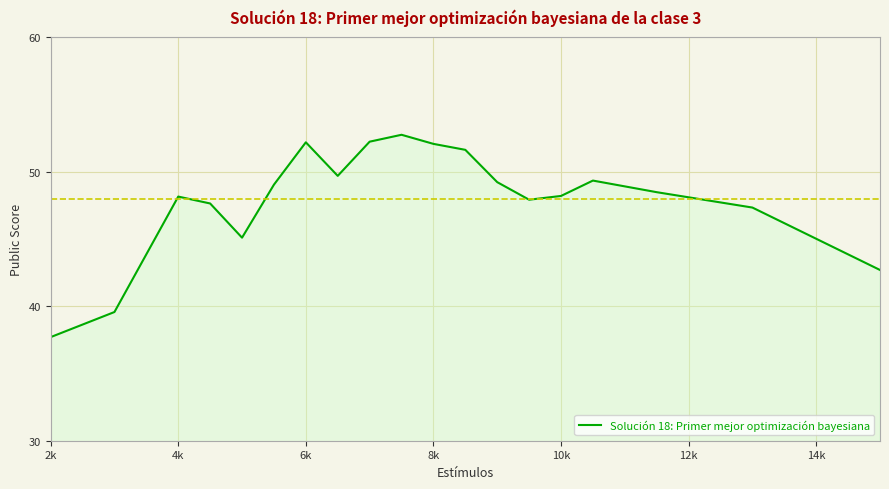

How many interior local valleys (lower than both neighbors) does the data have?

3